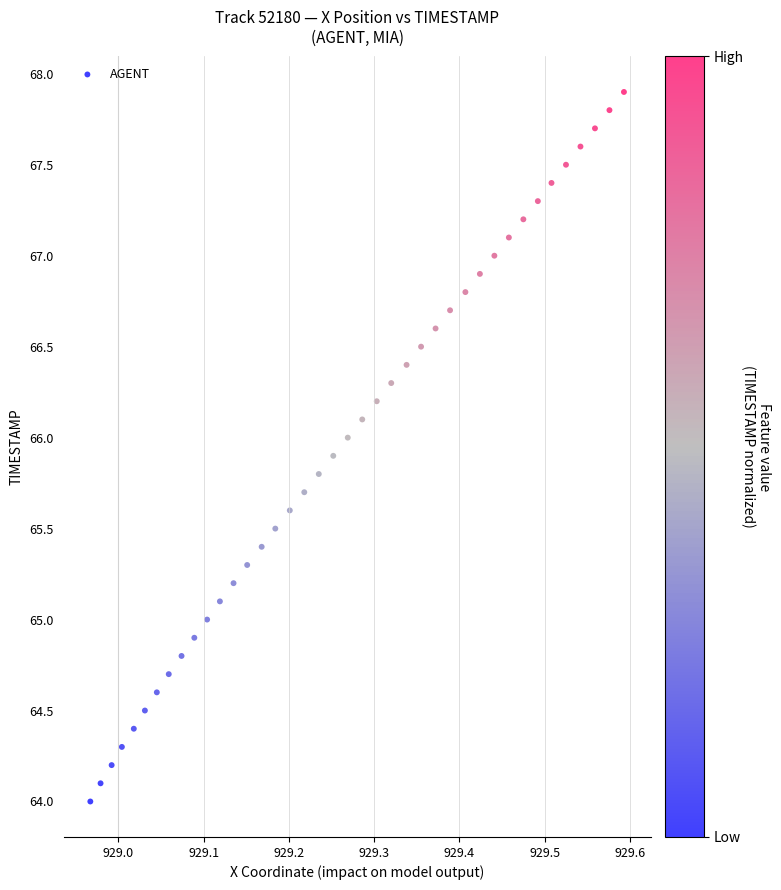

What is the range of Y values (max minus min)?

3.9